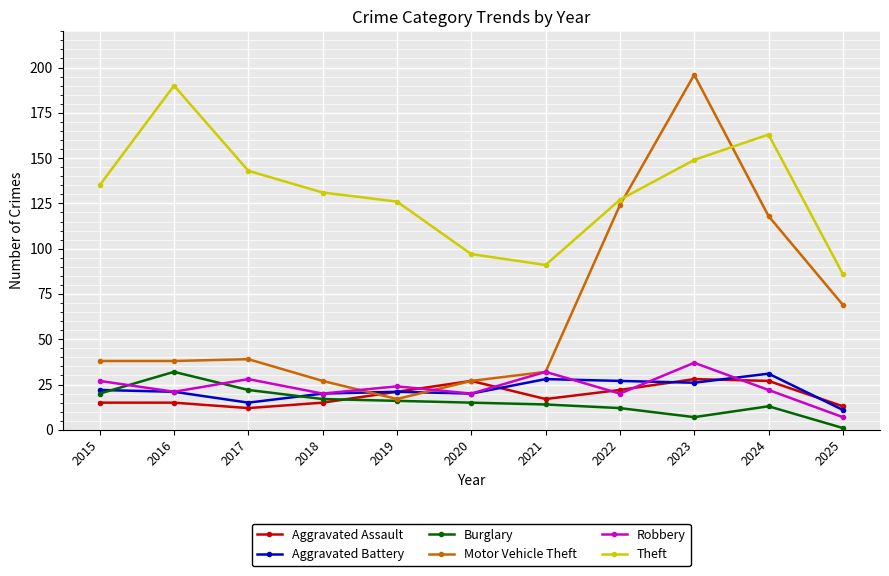

True or false: Theft and Robbery intersect in this chart.

False